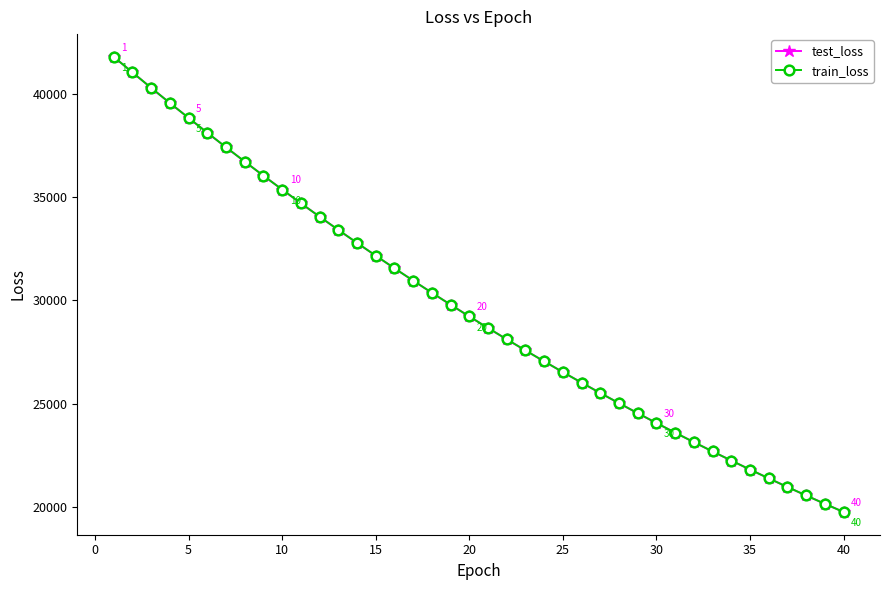

Which series has the widest spread of values?

test_loss